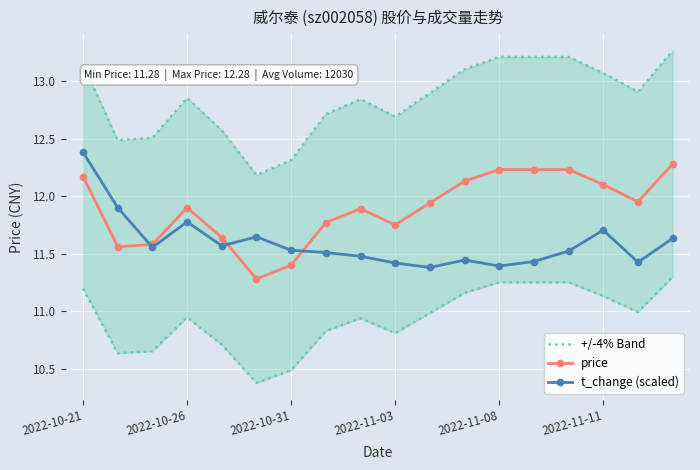

How many t_change (scaled) values are between 11 and 12?

17